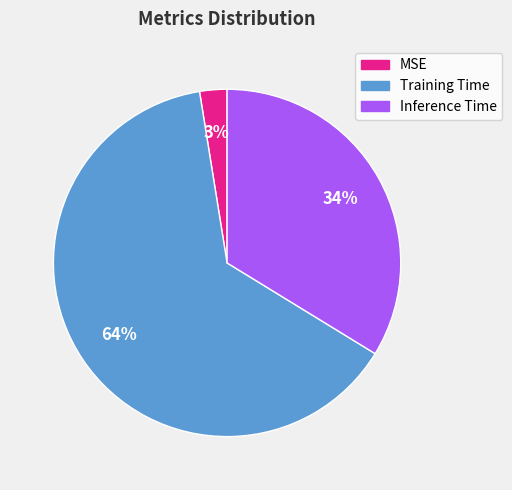

True or false: Training Time accounts for 64% of the total.

True